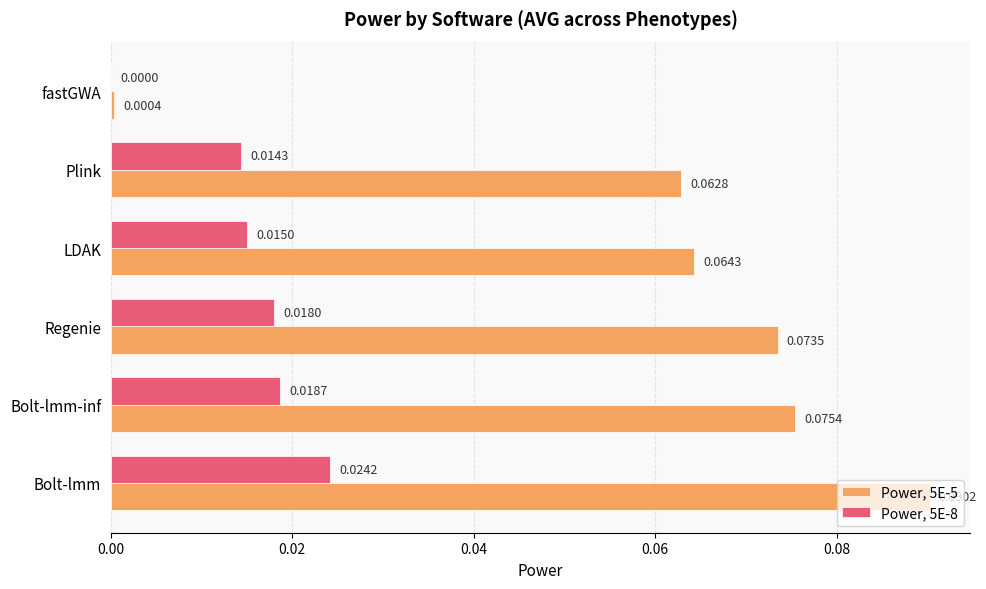

Between Regenie and Plink, which series saw the biggest shift?

Power, 5E-5